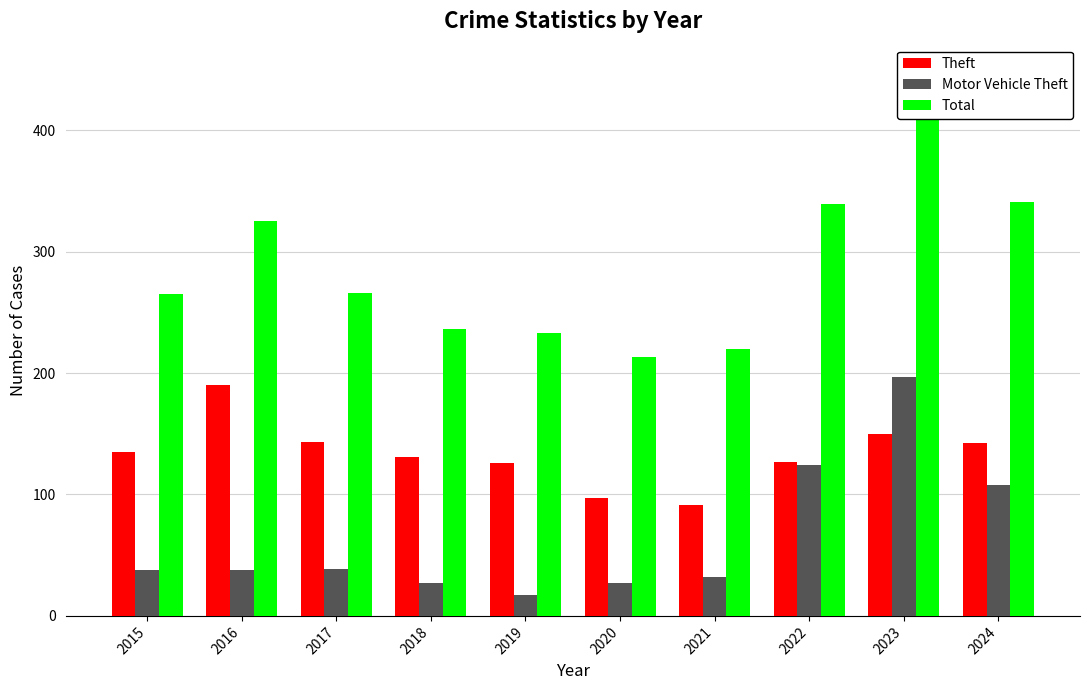

The Theft series shows 143 at 2017. True or false?

True